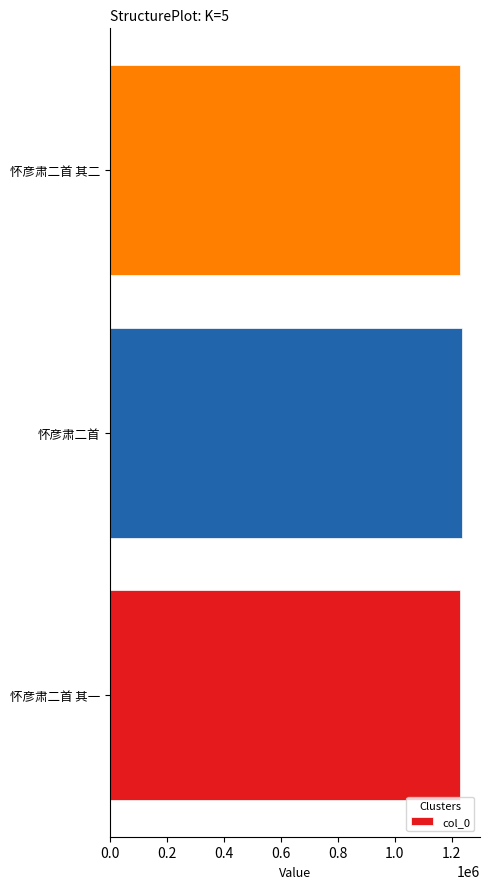

Approximately how many times larger is the value at 怀彦肃二首 compared to 怀彦肃二首 其二?

1.0